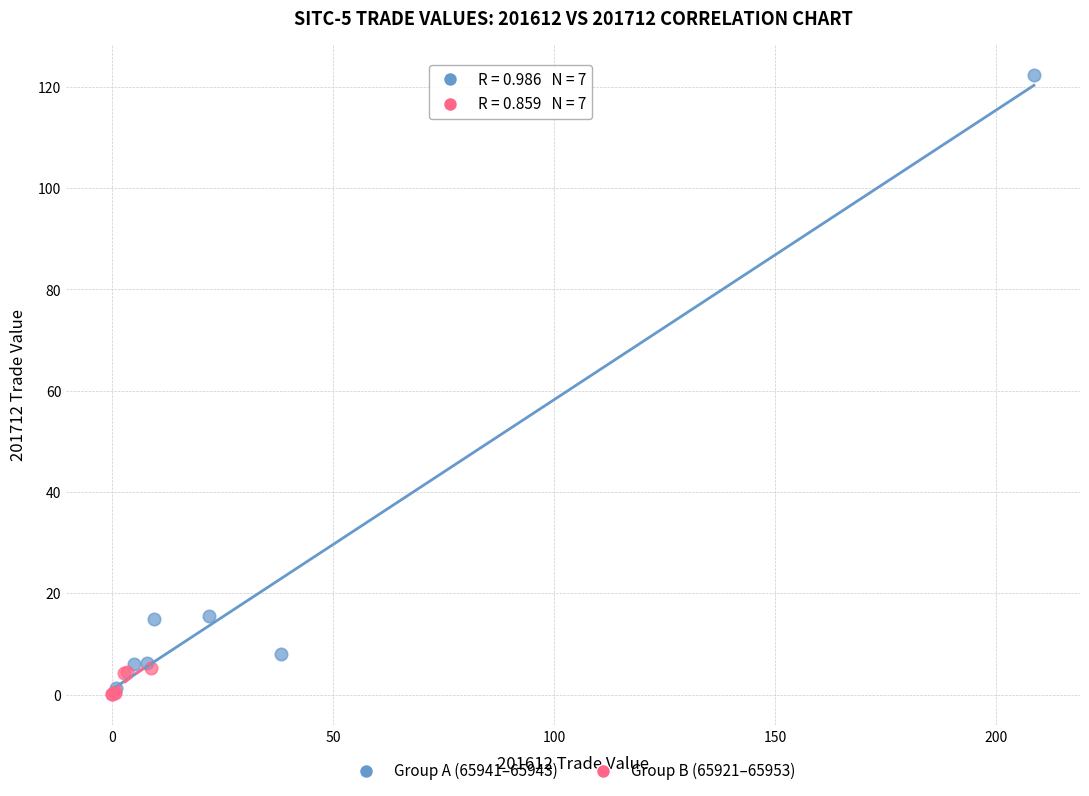

Which series reaches the maximum Y coordinate?

Group A (65941–65943)